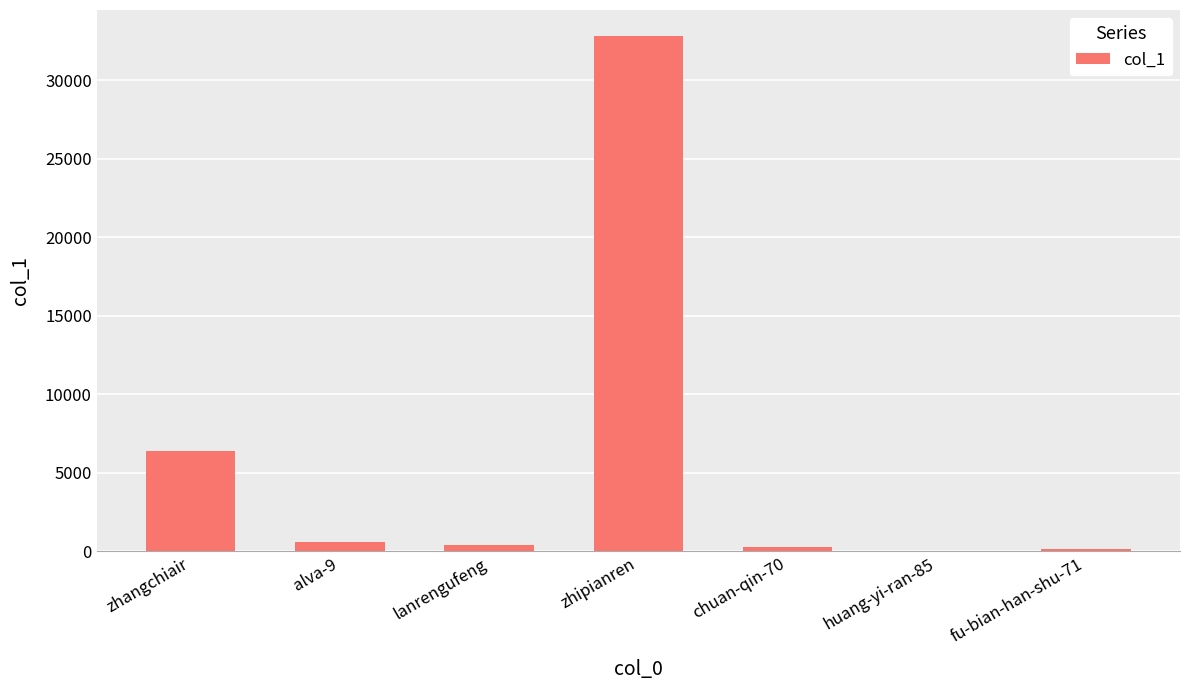

Between zhangchiair and chuan-qin-70, which is larger?

zhangchiair